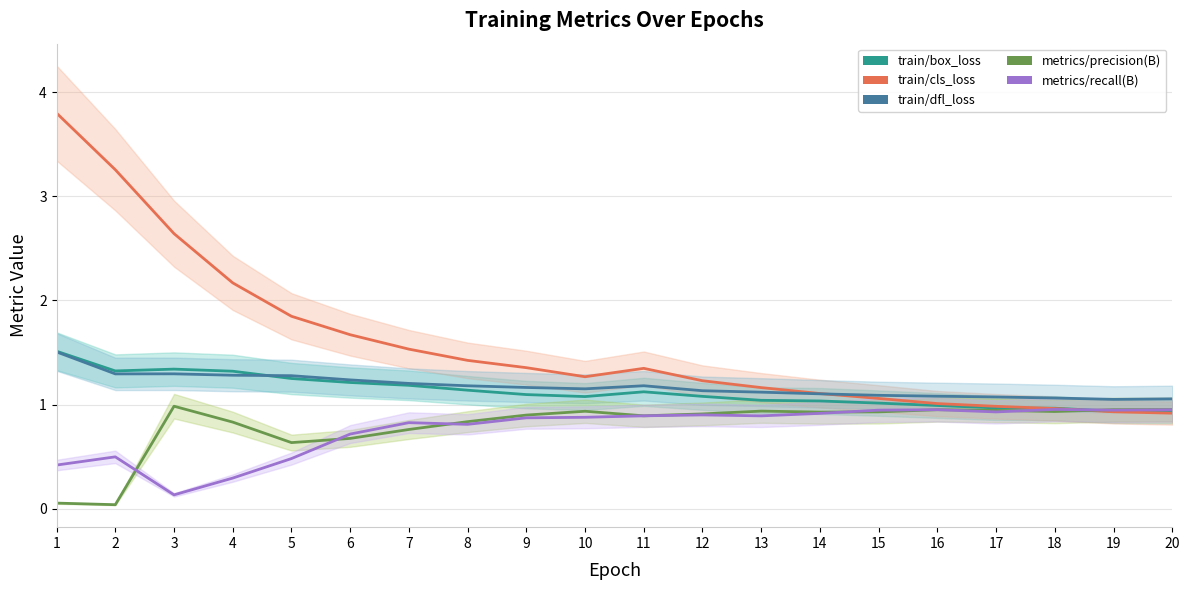

At which label does train/cls_loss first exceed 1?

1